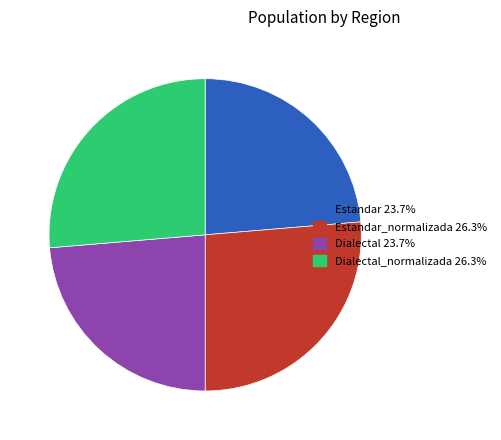

Does any single category account for the majority?

No